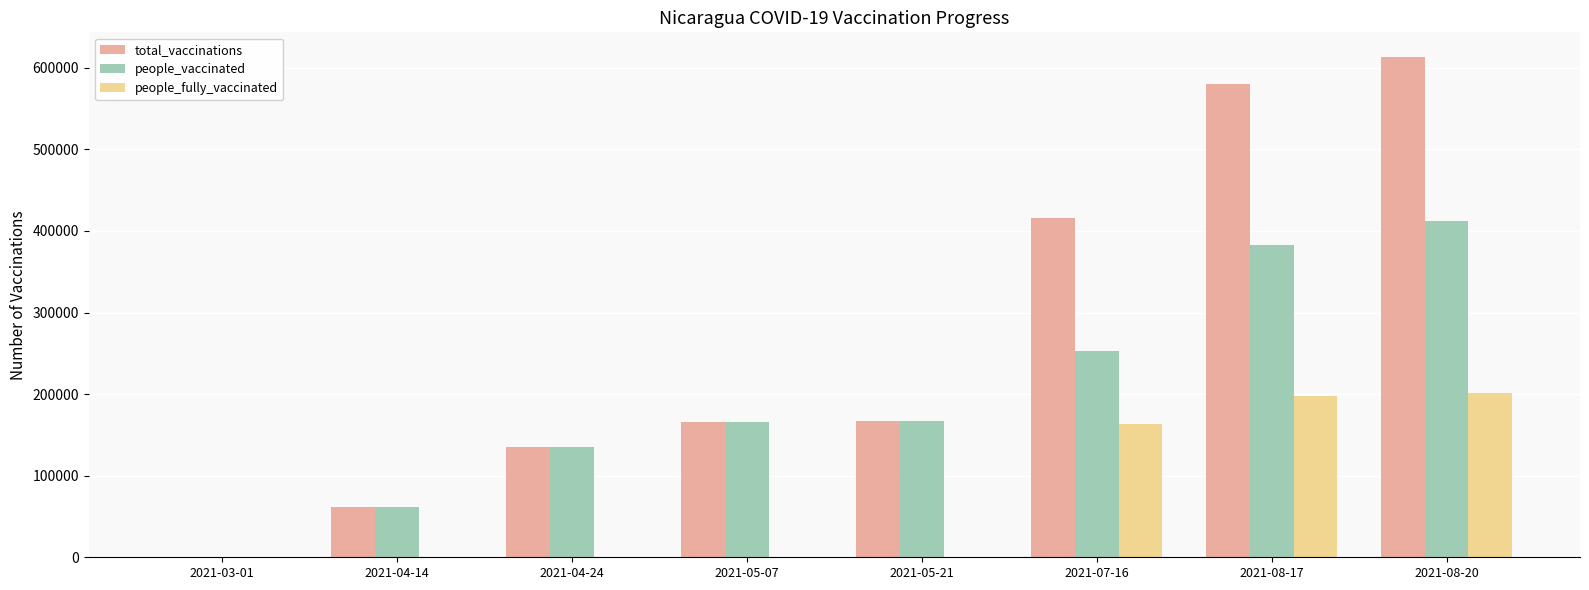

At which category is the sum across all series the highest?

2021-08-20